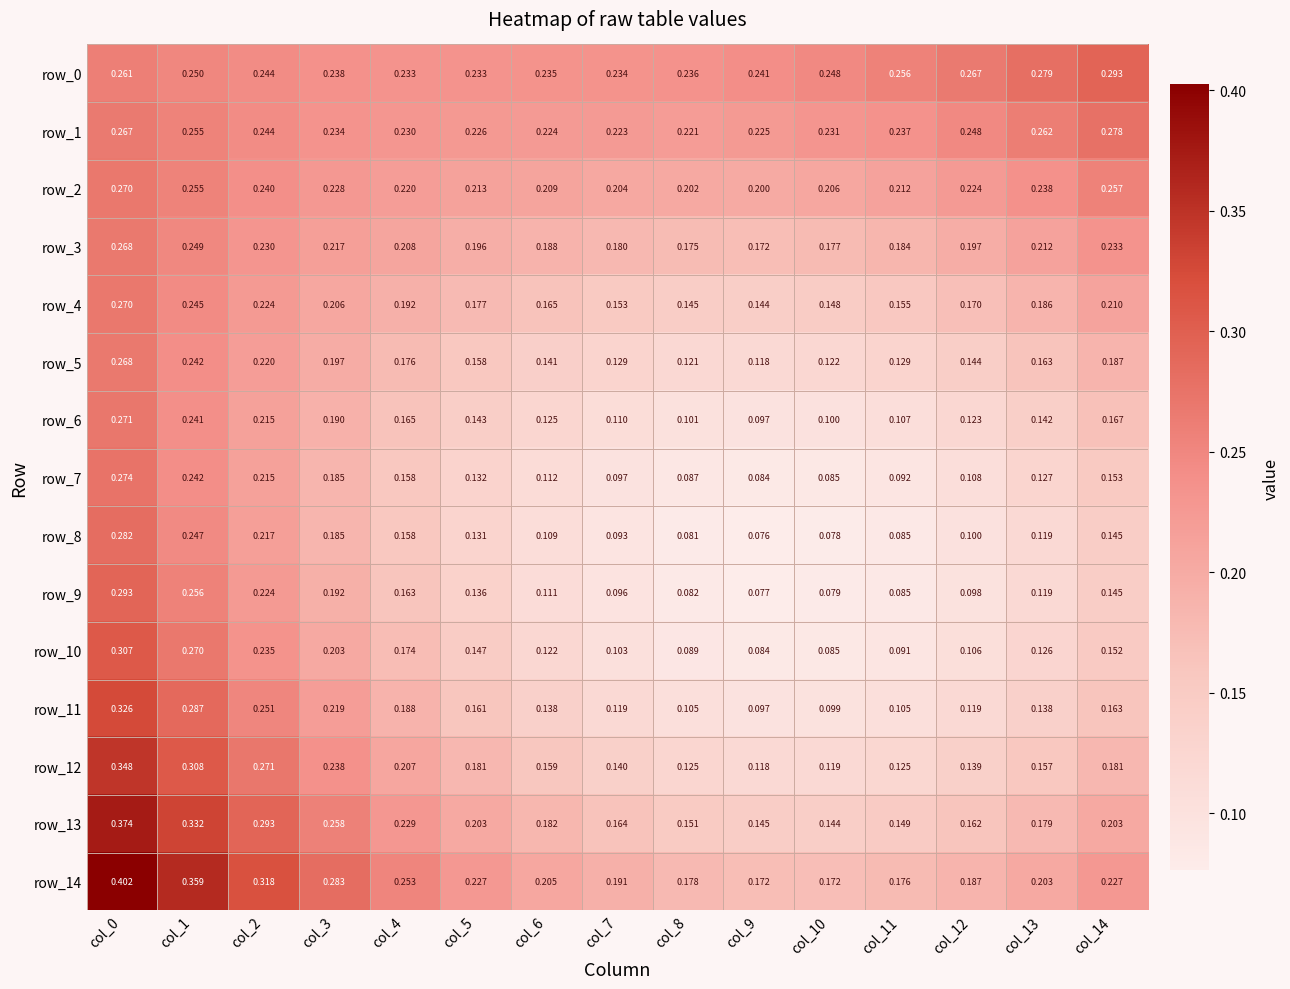

At which category does the chart reach its minimum across all series?

col_9